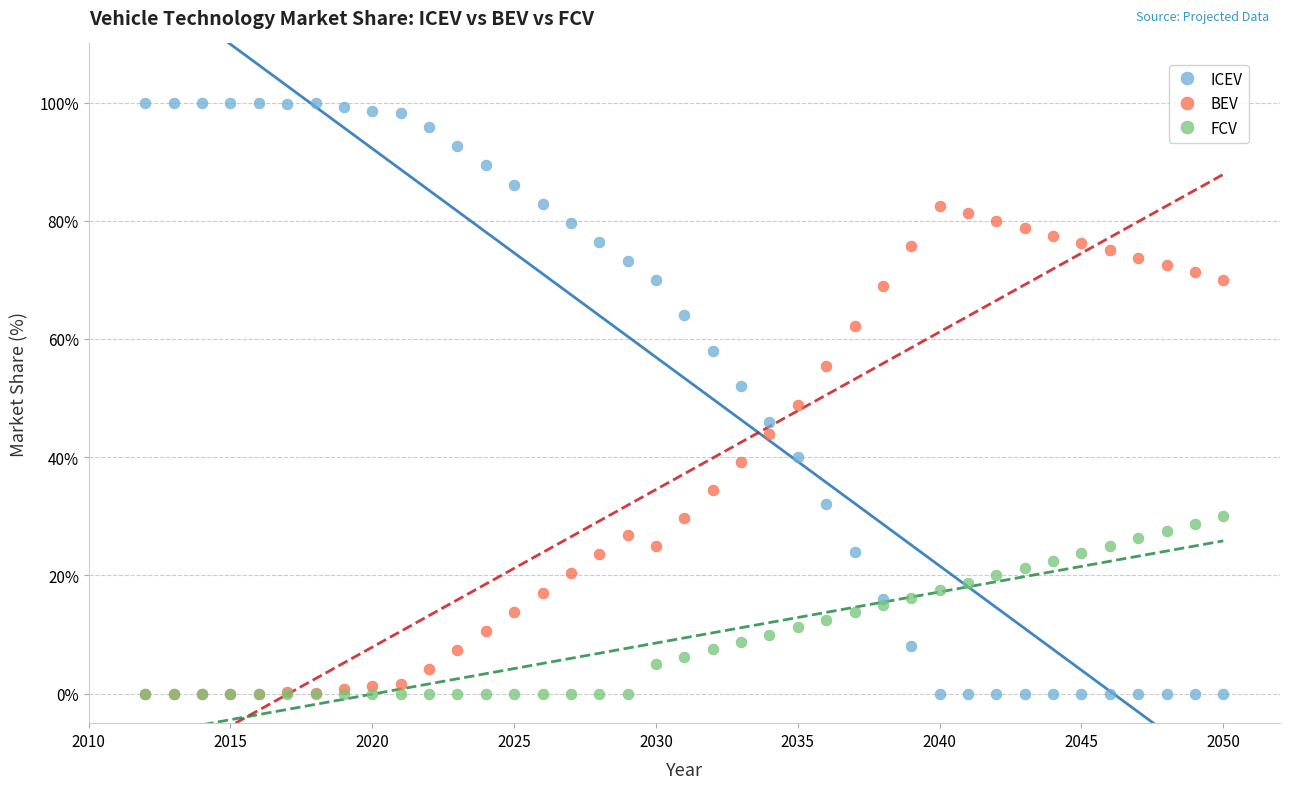

Which series has the widest spread of Y values?

ICEV